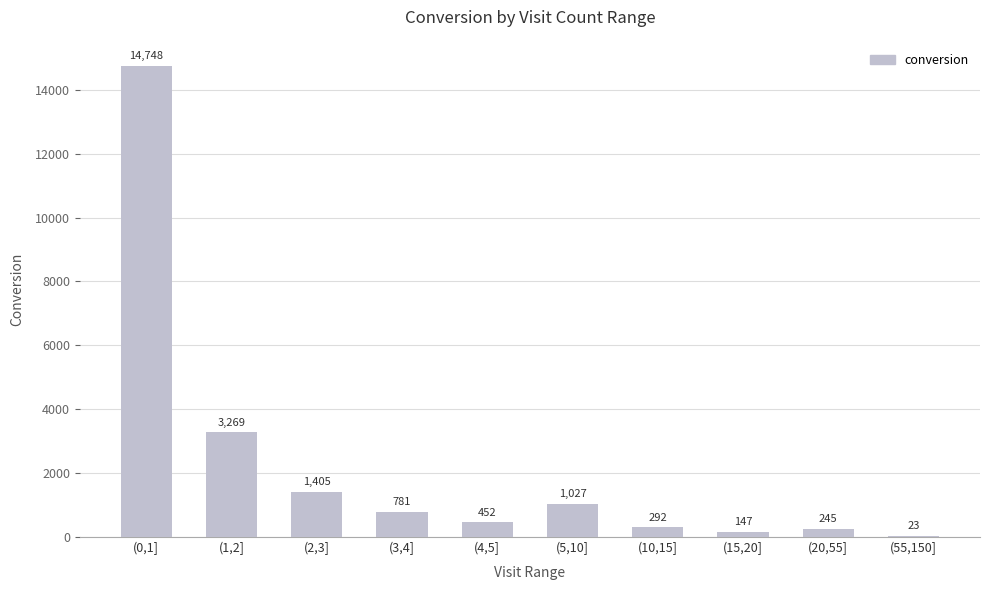

At which category does the chart reach its peak across all series?

(0,1]